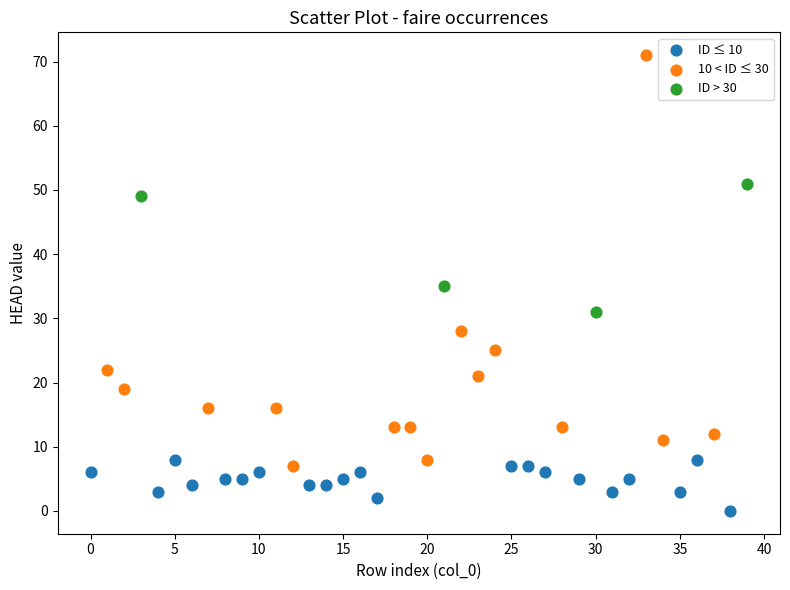

Which series contains the highest Y value?

10 < ID ≤ 30